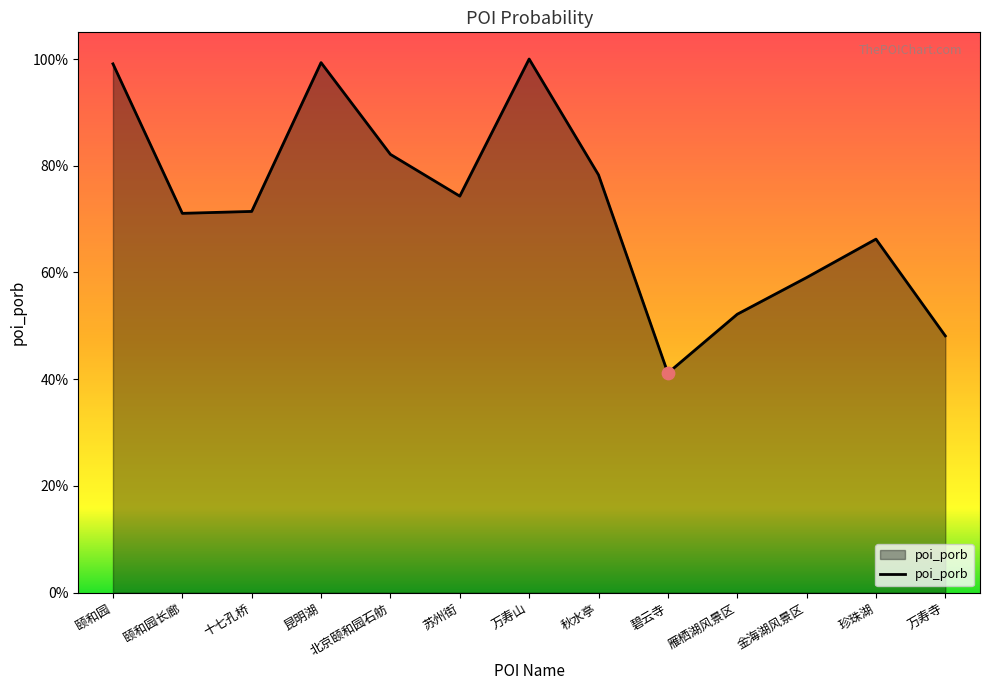

Which has a higher value, 雁栖湖风景区 or 颐和园长廊?

颐和园长廊